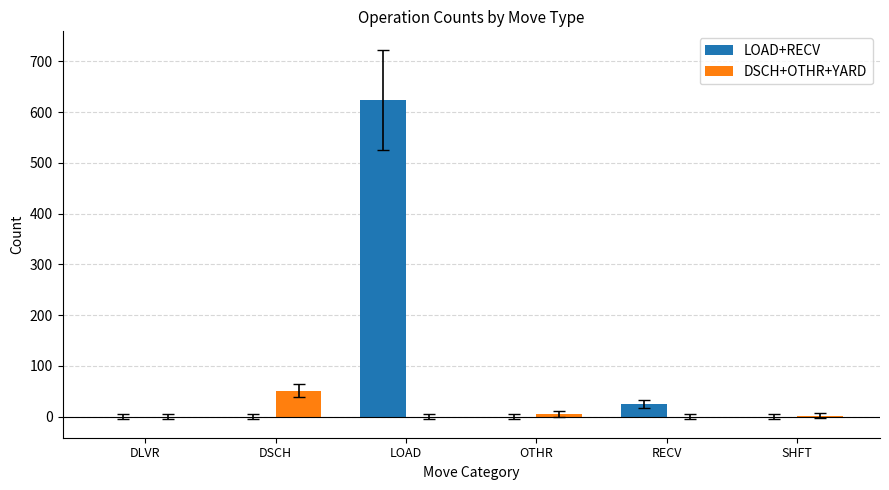

The LOAD+RECV series shows 0 at SHFT. True or false?

True